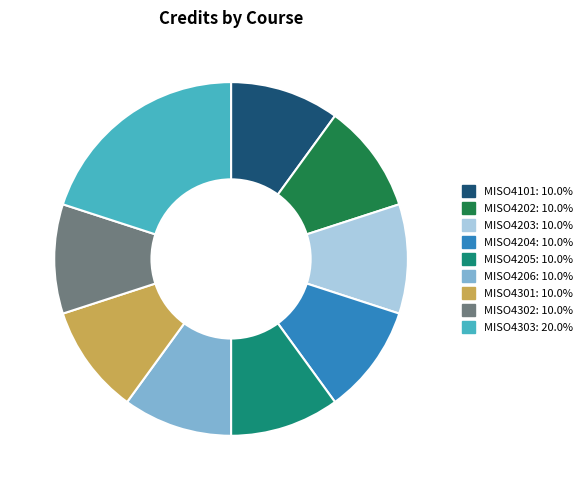

How many segments does this pie chart have?

9